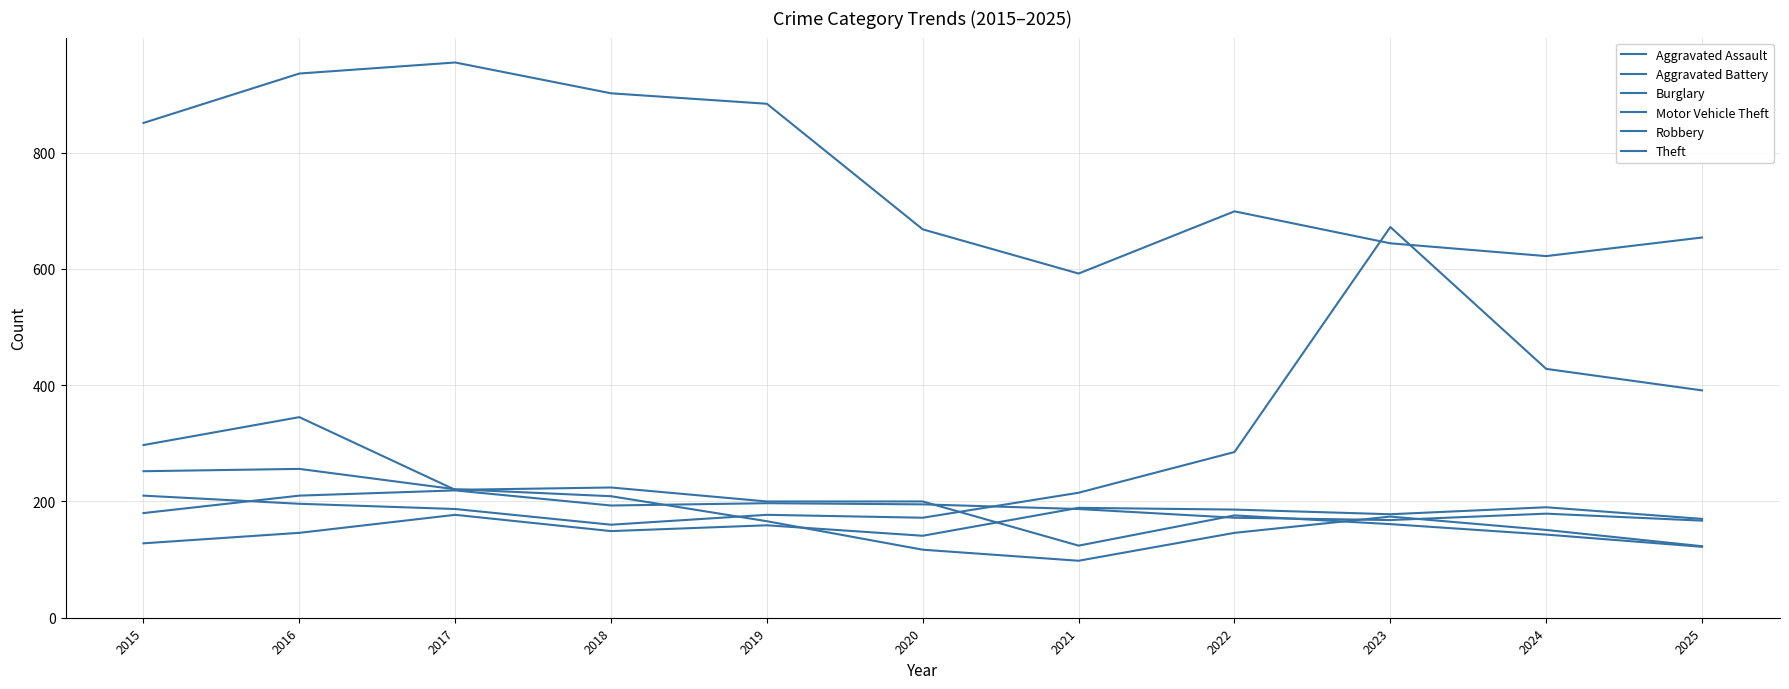

After their last crossing, which series has the higher values: Aggravated Battery or Aggravated Assault?

Aggravated Assault